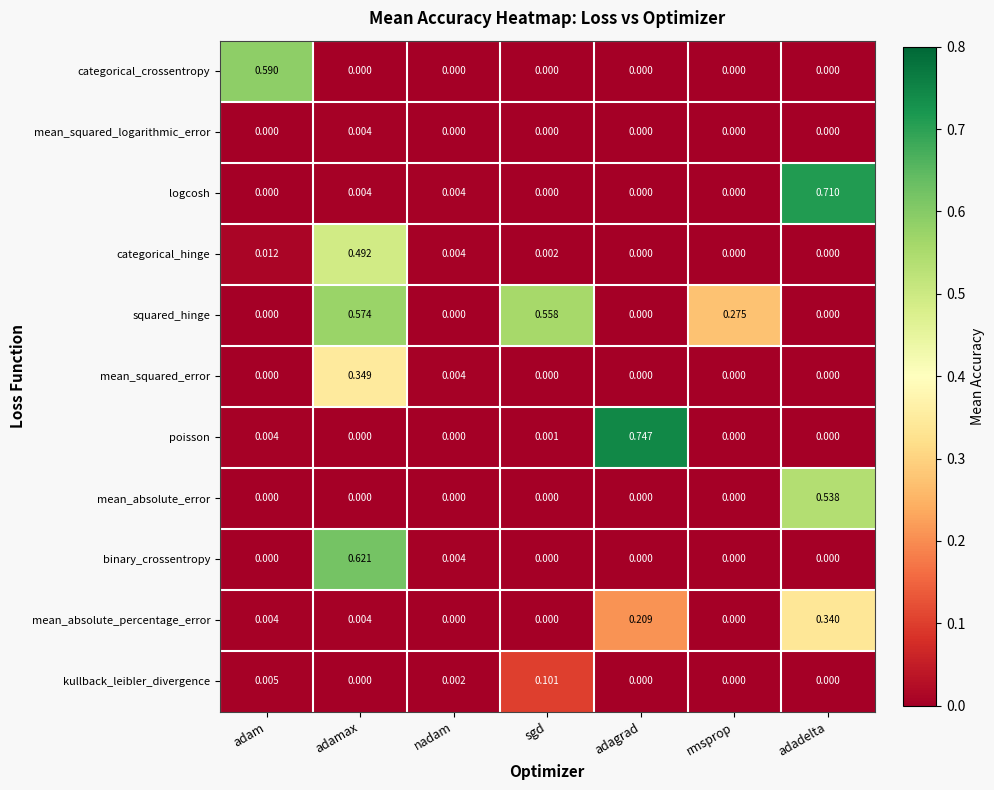

At which category is the sum across all series the highest?

adamax